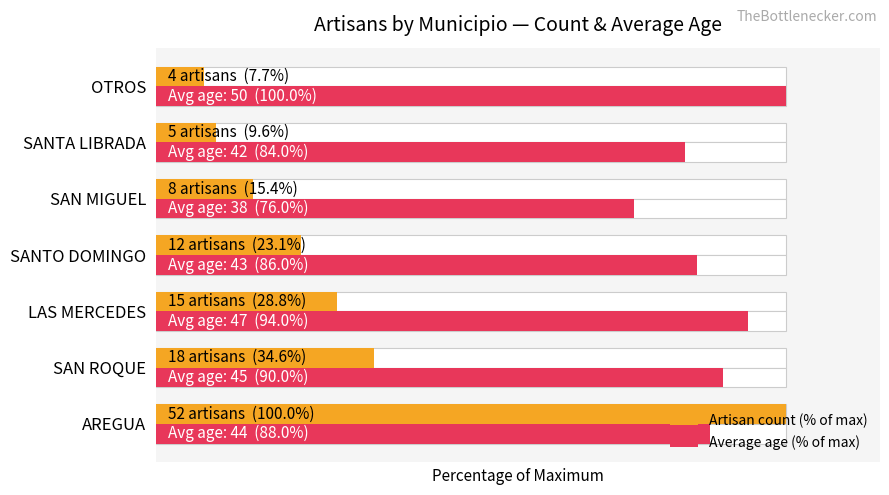

Count the number of data series in this chart.

2